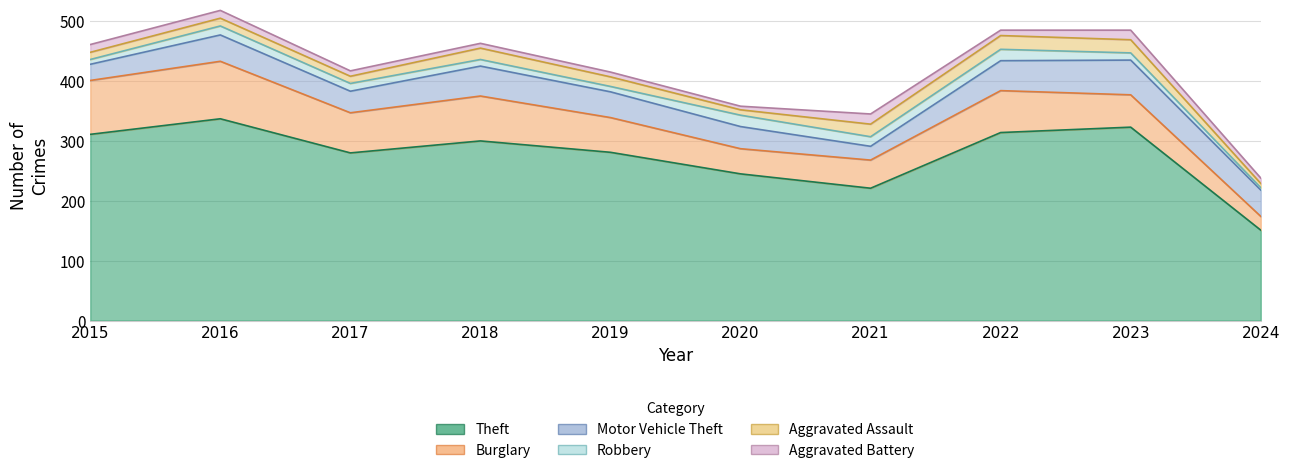

Reading left to right, extract all data points from this chart.

Theft: 311	337	280	300	281	245	221	314	323	151
Burglary: 90	96	67	75	58	42	47	70	54	23
Motor Vehicle Theft: 27	44	36	50	43	37	23	50	58	44
Robbery: 8	15	13	11	9	19	16	19	12	4
Aggravated Assault: 12	13	12	19	16	9	21	23	22	7
Aggravated Battery: 13	13	9	8	8	6	17	9	16	9